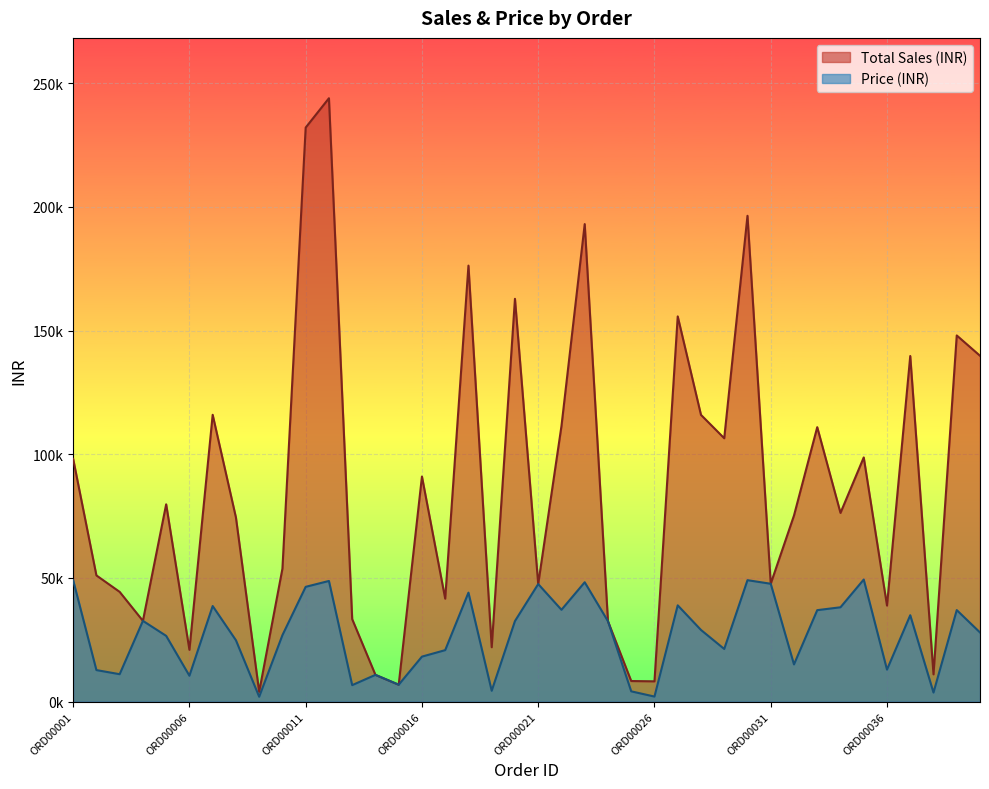

What is the spread (max minus min) of values at ORD00023?

144774.6